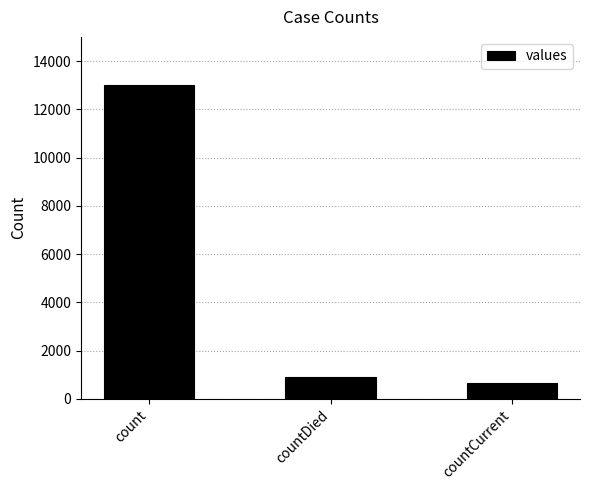

Reading left to right, what are all the values shown in this chart?

count=12992	countDied=906	countCurrent=643